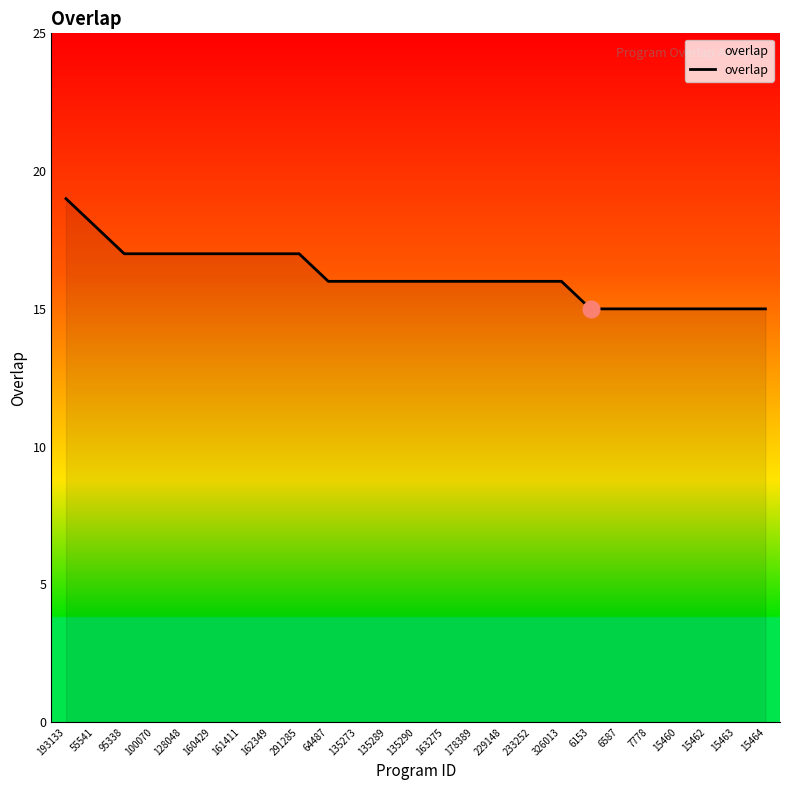

How many series are shown in this chart?

1